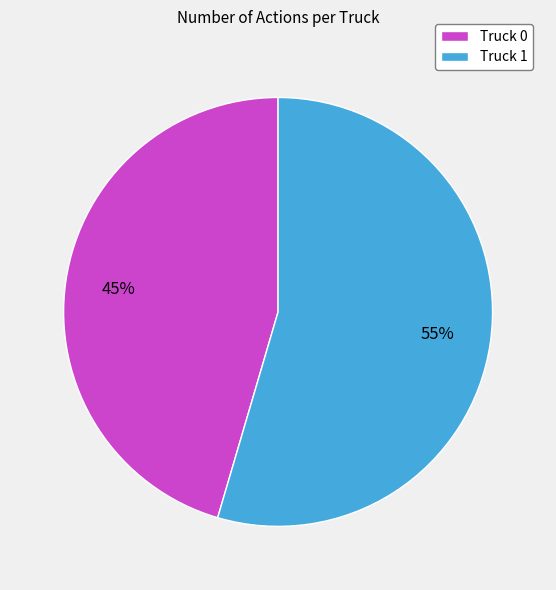

Does any single category account for the majority?

Yes